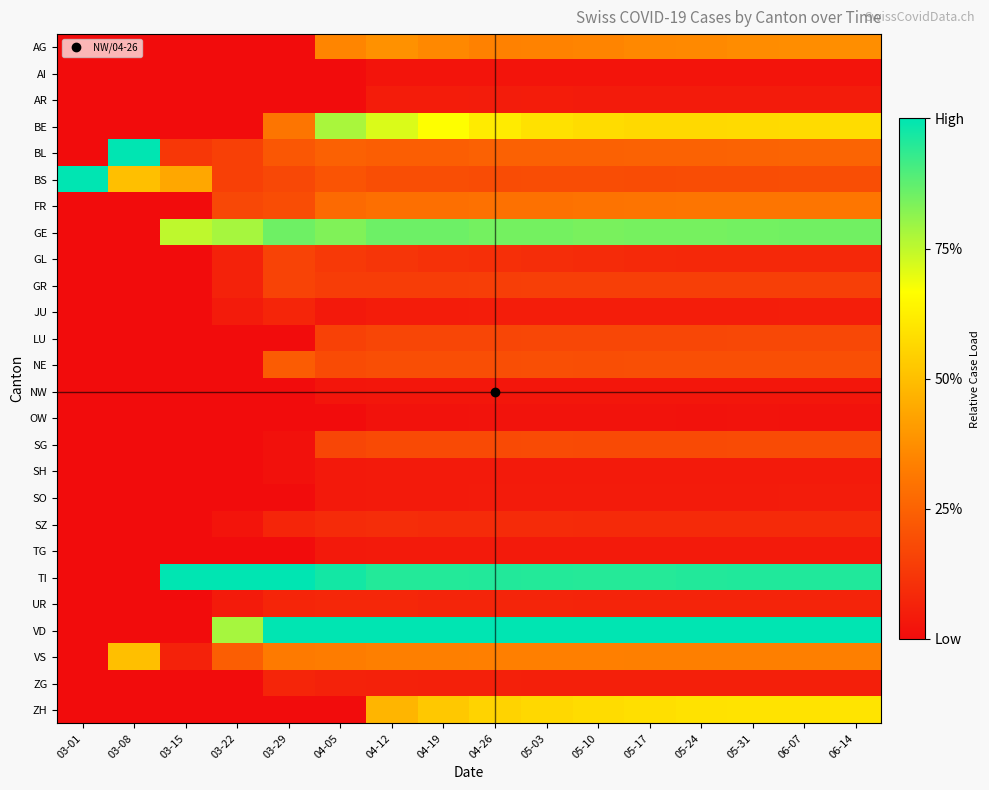

At 05-31, list the series in order from largest to smallest.

VD, TI, GE, ZH, BE, AG, VS, FR, BL, NE, BS, SG, LU, GR, SZ, GL, UR, ZG, JU, SO, AR, SH, TG, NW, AI, OW